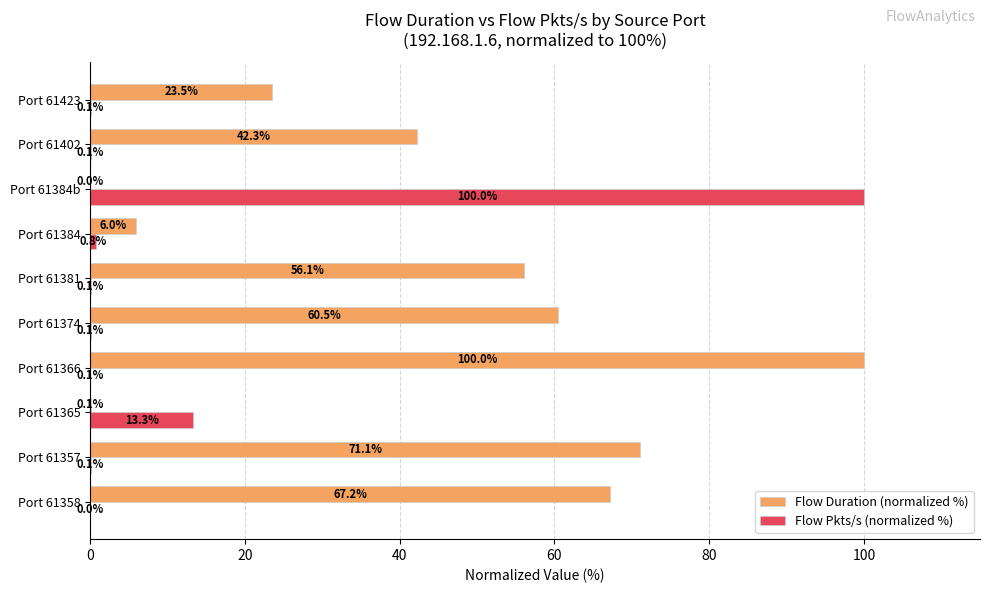

Which series changed the most between Port 61365 and Port 61402?

Flow Duration (normalized %)